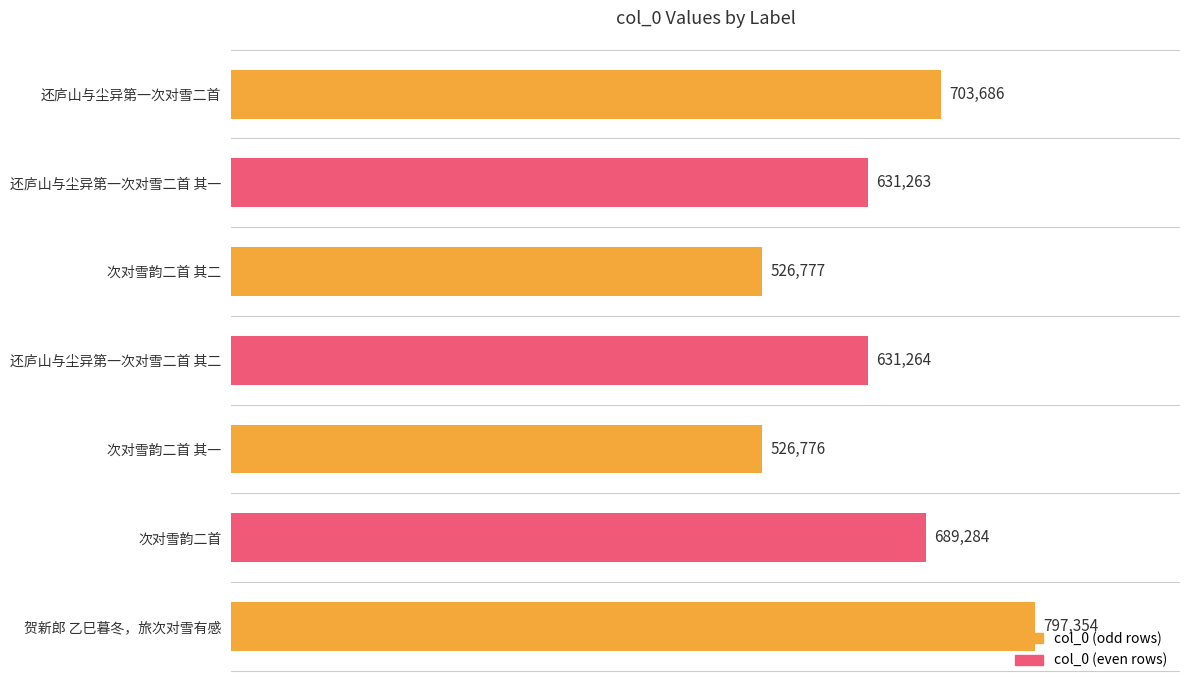

Which label corresponds to the largest value in the chart?

贺新郎 乙巳暮冬，旅次对雪有感